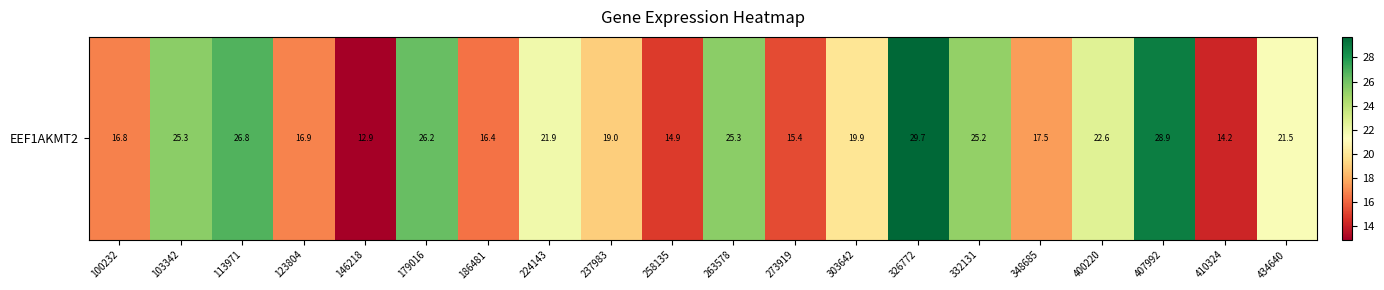

Reading left to right, transcribe all the data shown in this chart.

16.8	25.3	26.8	16.9	12.9	26.2	16.4	21.9	19.0	14.9	25.3	15.4	19.9	29.7	25.2	17.5	22.6	28.9	14.2	21.5